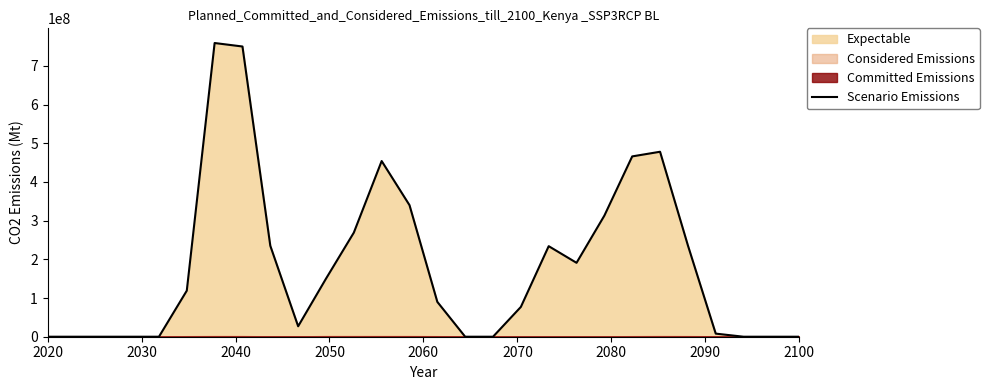

What is the highest value of the Scenario Emissions series?

759000000